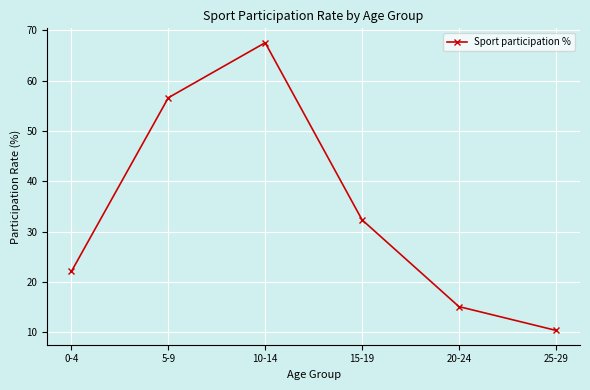

True or false: the data shows 56.6 at 5-9.

True